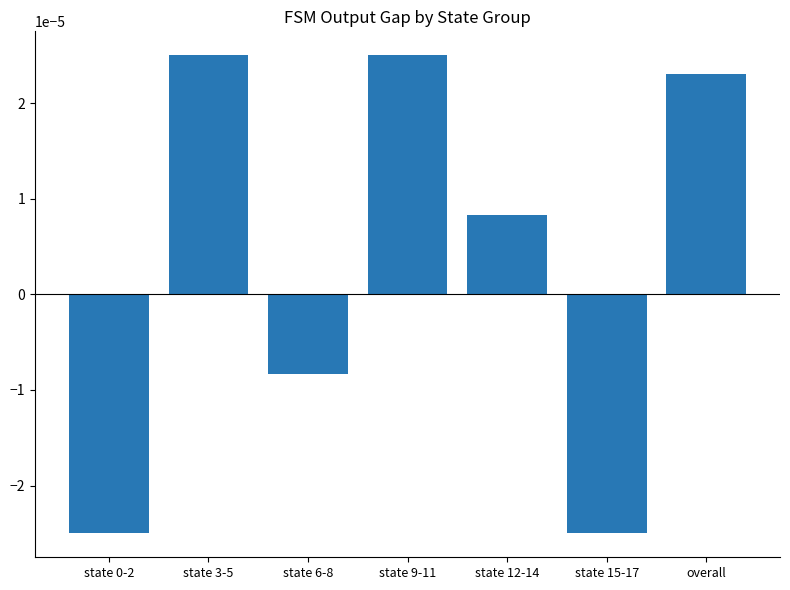

Between state 12-14 and state 0-2, which is larger?

state 12-14